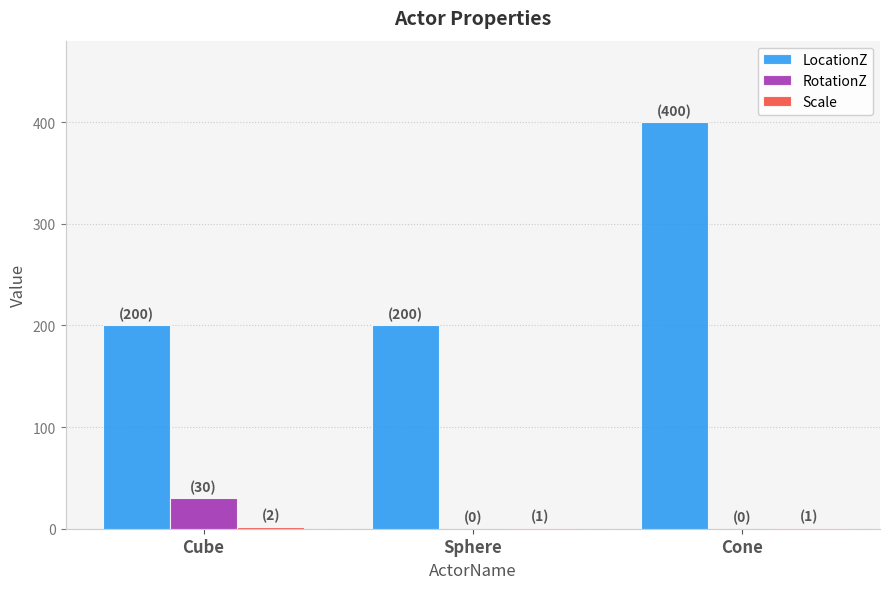

At which category is the sum across all series the highest?

Cone